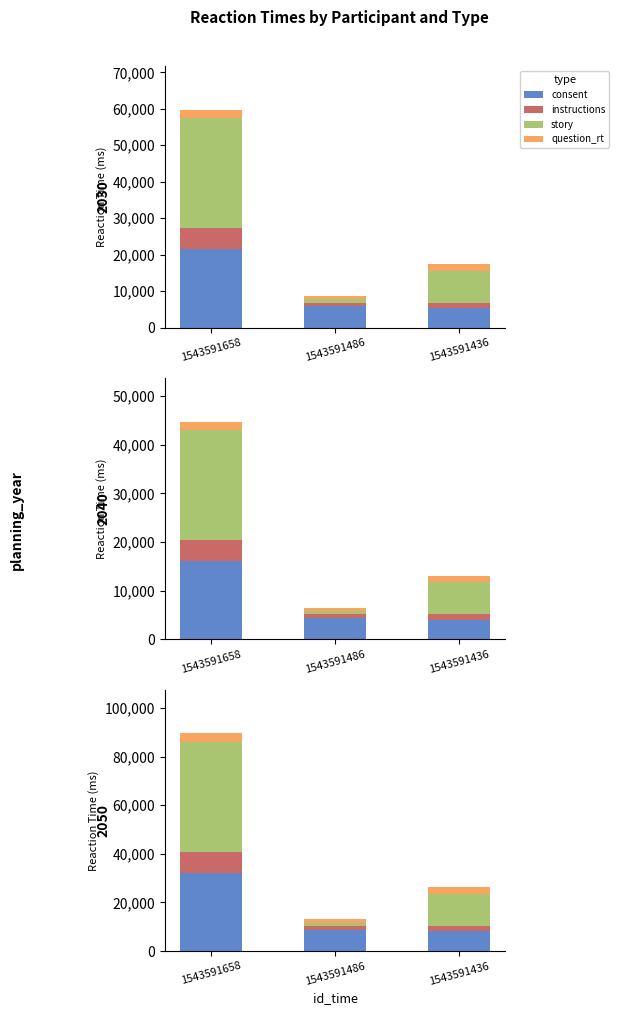

Is the value of consent at 1543591658 greater than the value of story at 1543591436?

Yes